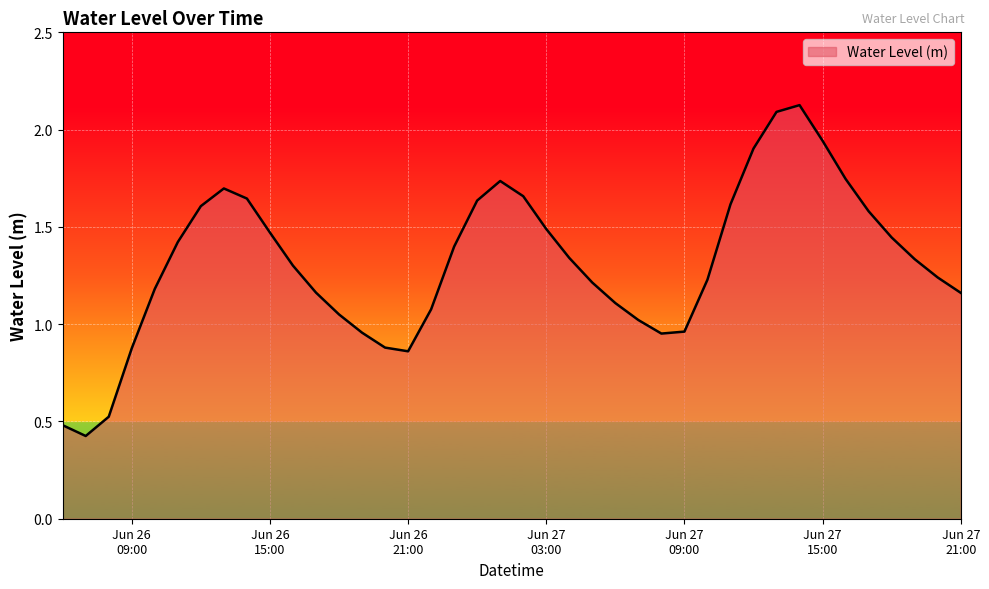

List the labels in order of value, smallest first.

2025-06-26 07:00:00, 2025-06-26 06:00:00, 2025-06-26 08:00:00, 2025-06-26 21:00:00, 2025-06-26 09:00:00, 2025-06-26 20:00:00, 2025-06-27 08:00:00, 2025-06-26 19:00:00, 2025-06-27 09:00:00, 2025-06-27 07:00:00, 2025-06-26 18:00:00, 2025-06-26 22:00:00, 2025-06-27 06:00:00, 2025-06-27 21:00:00, 2025-06-26 17:00:00, 2025-06-26 10:00:00, 2025-06-27 05:00:00, 2025-06-27 10:00:00, 2025-06-27 20:00:00, 2025-06-26 16:00:00, 2025-06-27 19:00:00, 2025-06-27 04:00:00, 2025-06-26 23:00:00, 2025-06-26 11:00:00, 2025-06-27 18:00:00, 2025-06-26 15:00:00, 2025-06-27 03:00:00, 2025-06-27 17:00:00, 2025-06-26 12:00:00, 2025-06-27 11:00:00, 2025-06-27 00:00:00, 2025-06-26 14:00:00, 2025-06-27 02:00:00, 2025-06-26 13:00:00, 2025-06-27 01:00:00, 2025-06-27 16:00:00, 2025-06-27 12:00:00, 2025-06-27 15:00:00, 2025-06-27 13:00:00, 2025-06-27 14:00:00